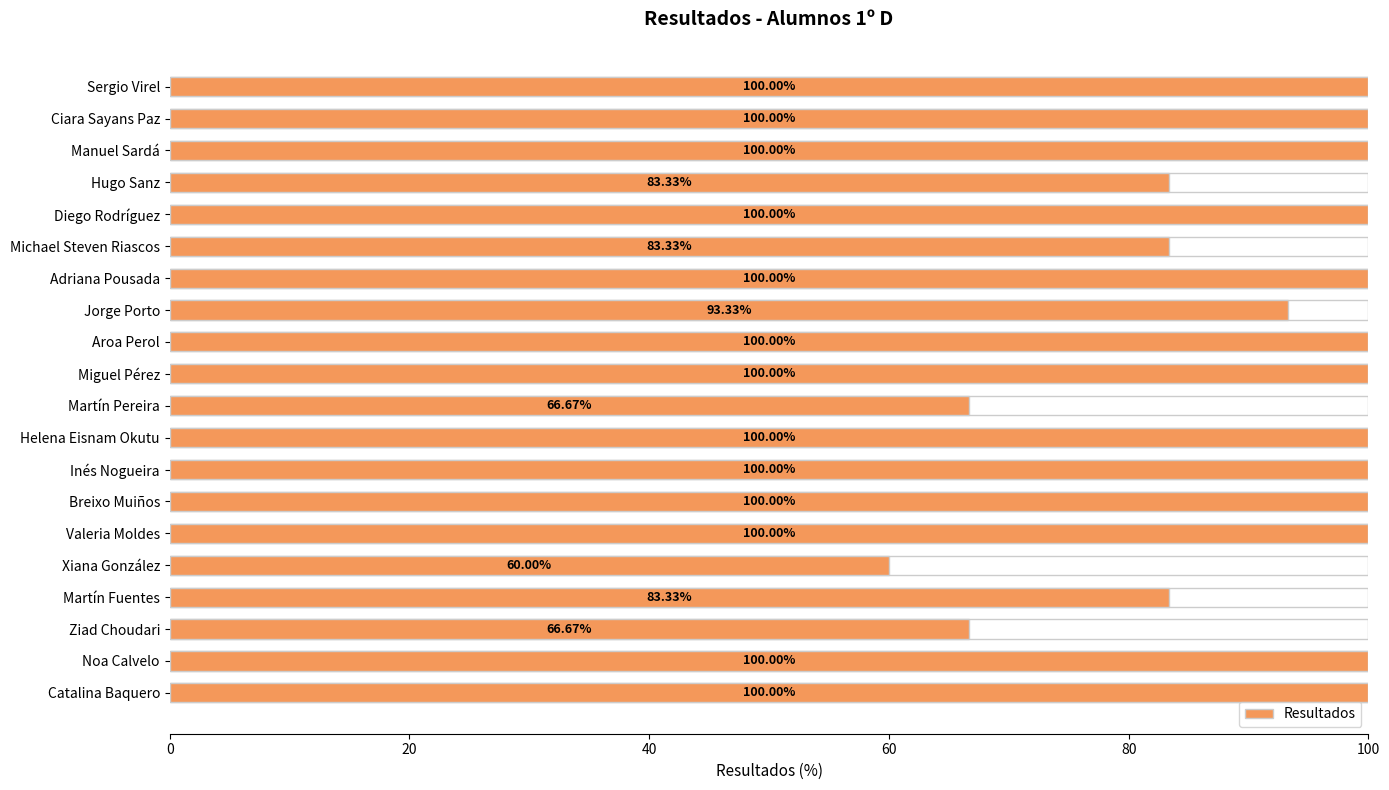

Reading right to left, extract all data points from this chart.

100.0	100.0	100.0	83.3	100.0	83.3	100.0	93.3	100.0	100.0	66.7	100.0	100.0	100.0	100.0	60.0	83.3	66.7	100.0	100.0